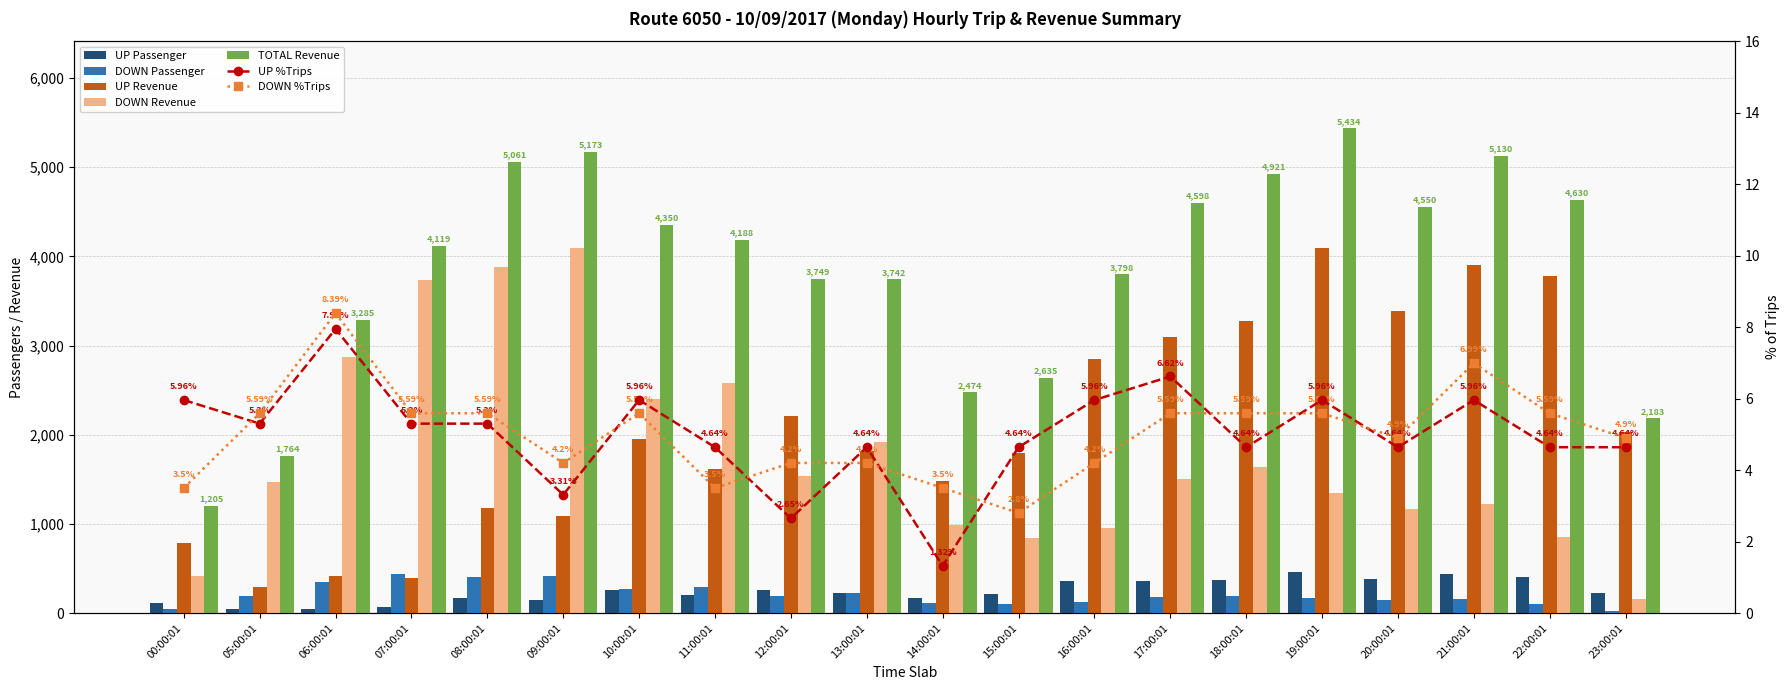

How many data points in UP Passenger are above 229?

9